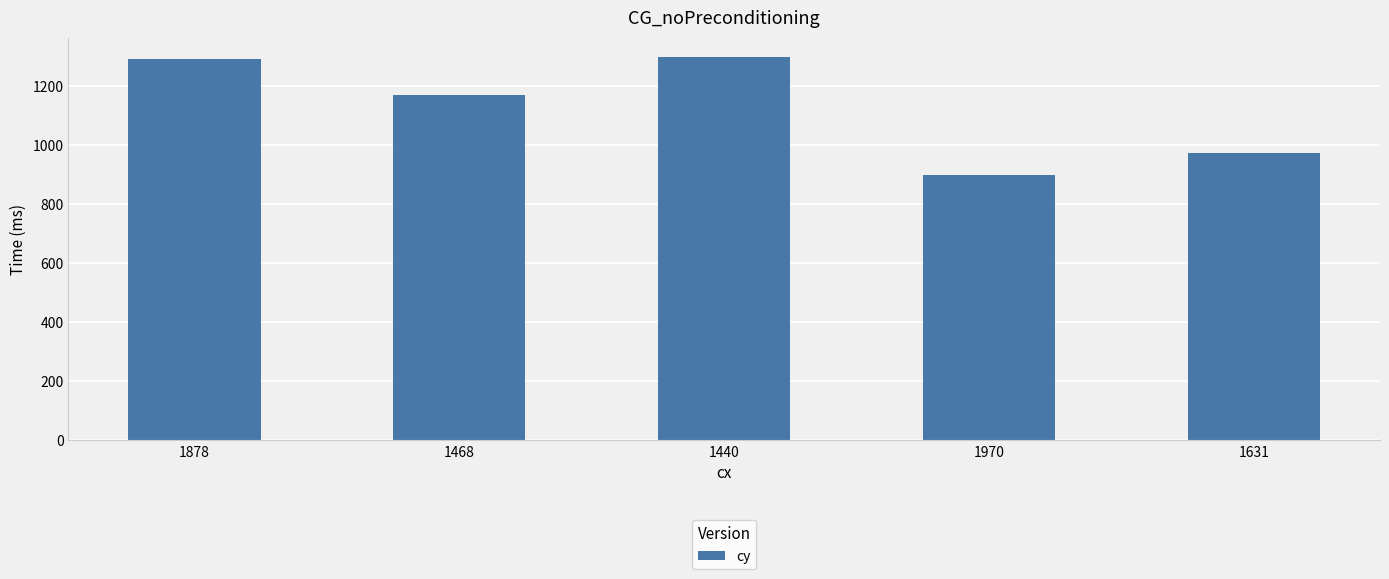

What is the value of the 3rd bar from the left?

1298